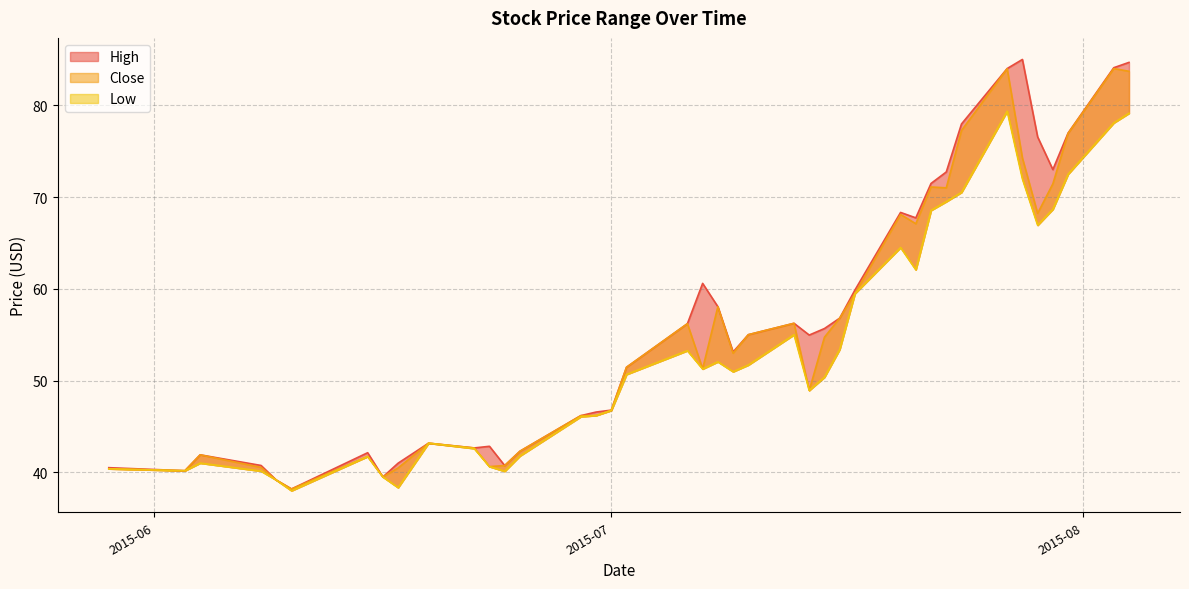

What is the minimum value for Low?

38.0